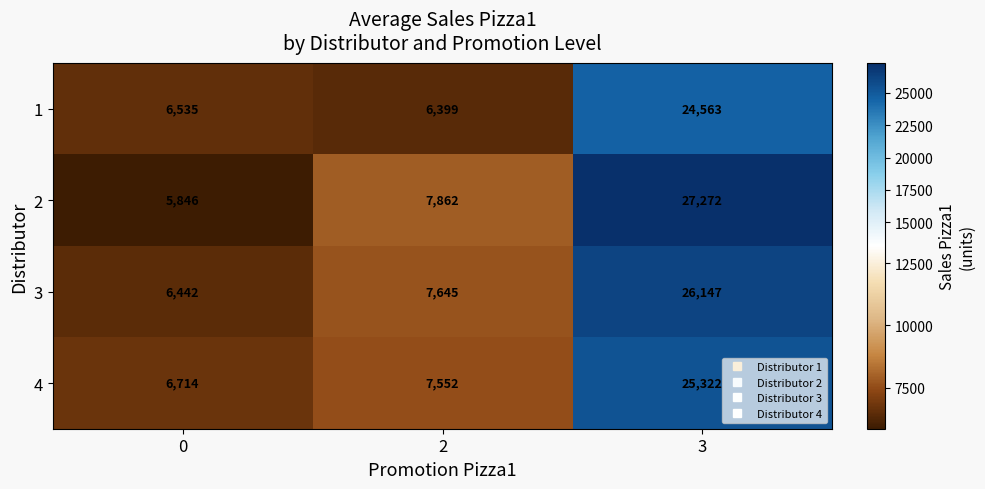

What is the greatest value displayed?

27272